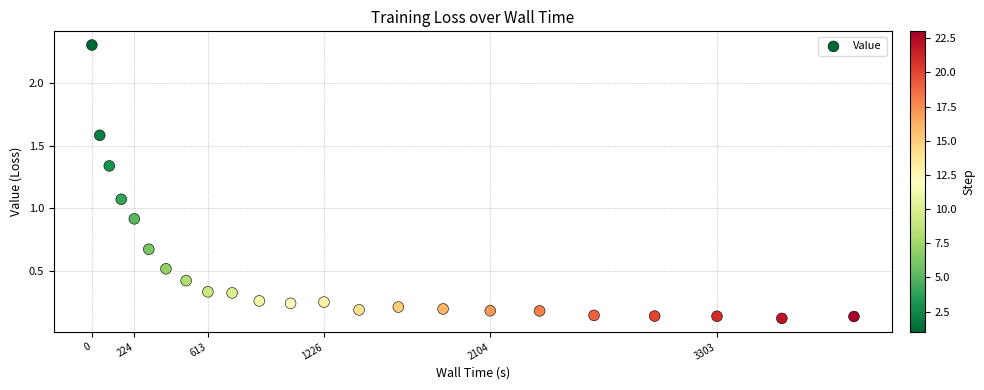

What is the range of Y values (max minus min)?

2.2